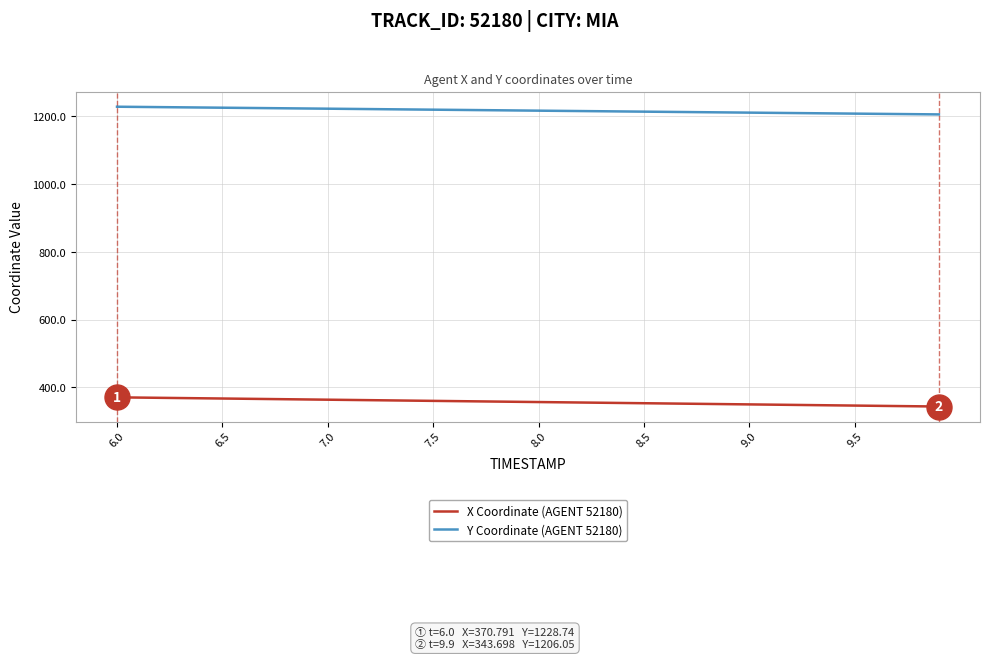

What is the maximum value for Y Coordinate (AGENT 52180)?

1228.7